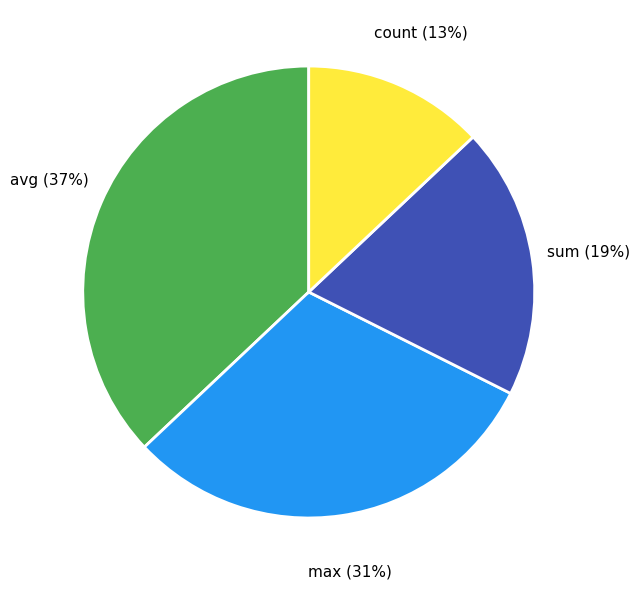

Which slice is the largest?

avg